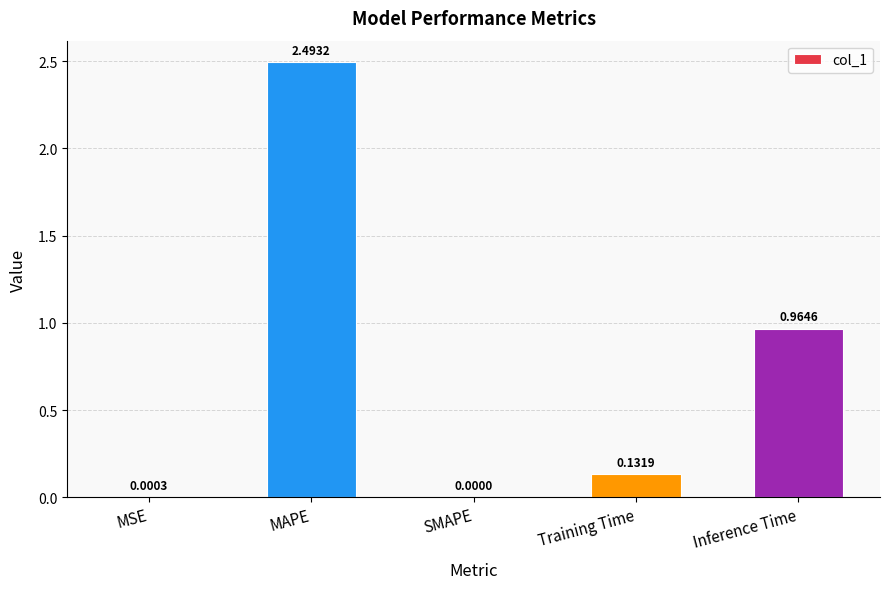

Are the bars horizontal?

No